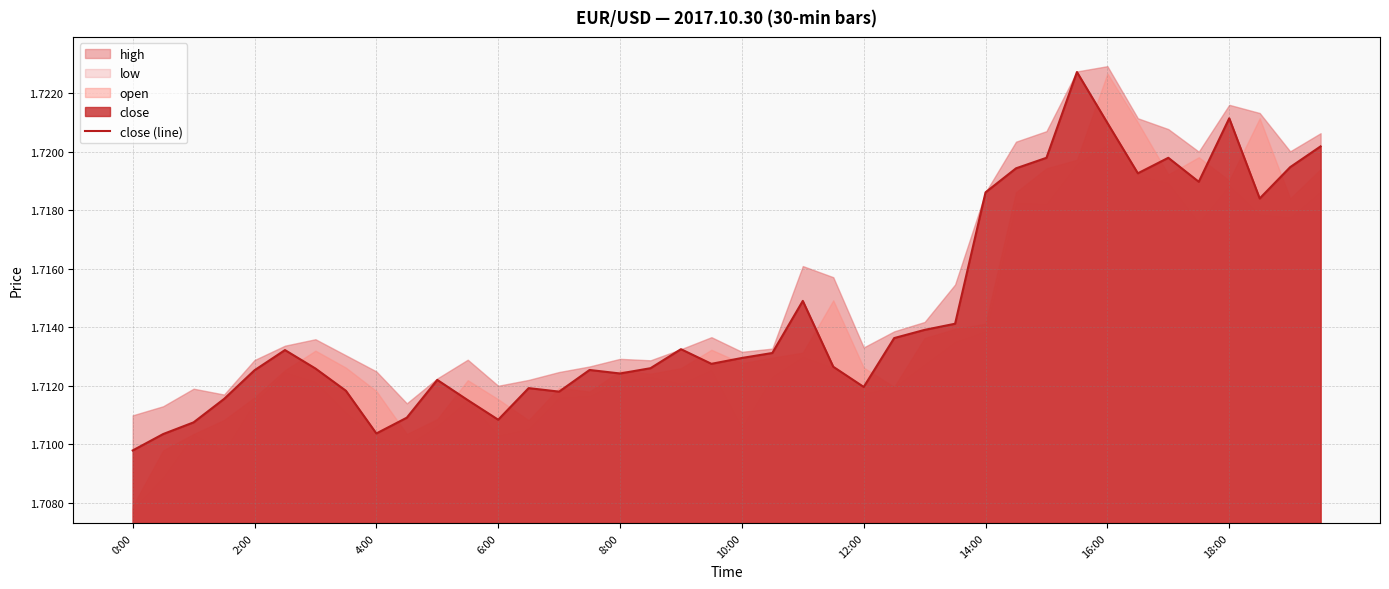

At which label is close (line) closest to 1?

0:00